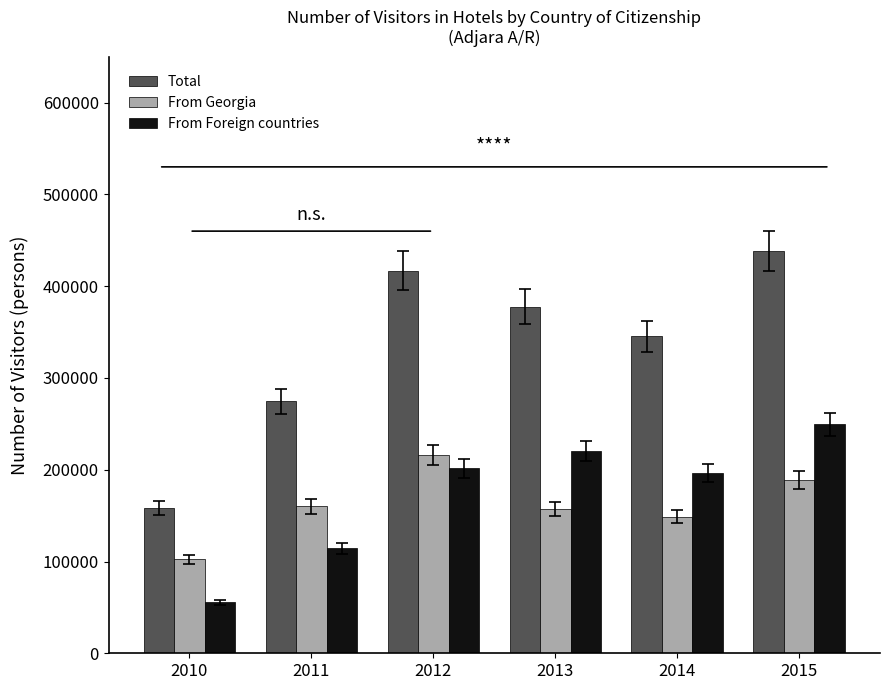

What is the highest value of the From Foreign countries series?

249591